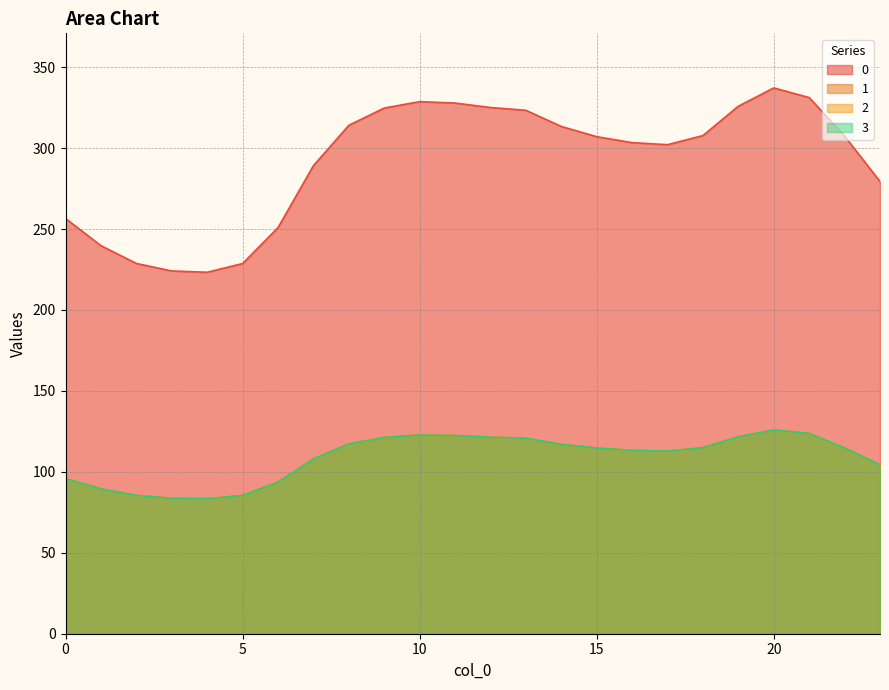

The 3 series shows 57.2 at 4. True or false?

False